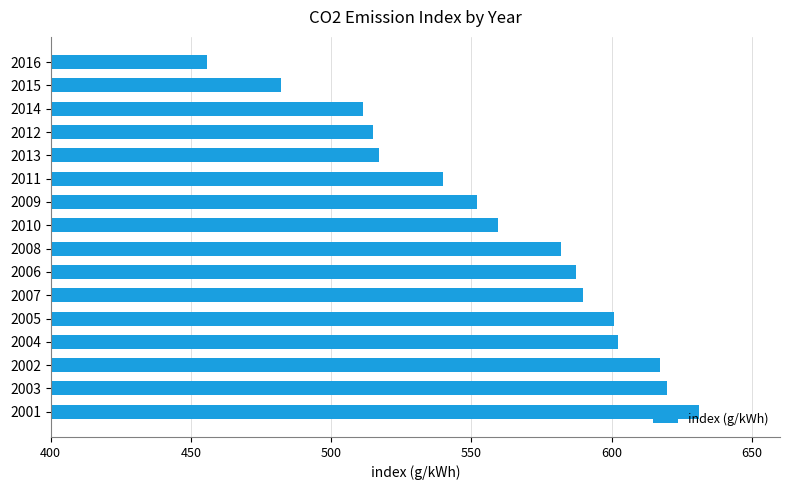

Where is the data nearest to the value 543?

2011